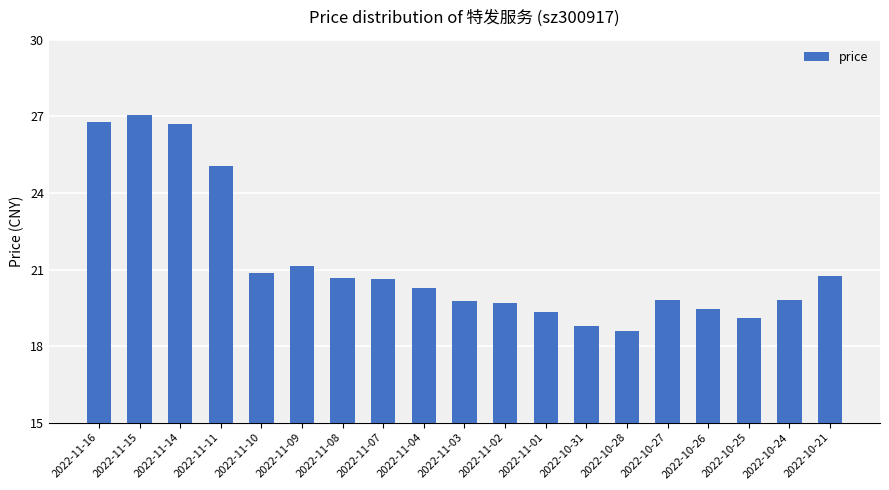

Which category has the highest value across all series?

2022-11-15